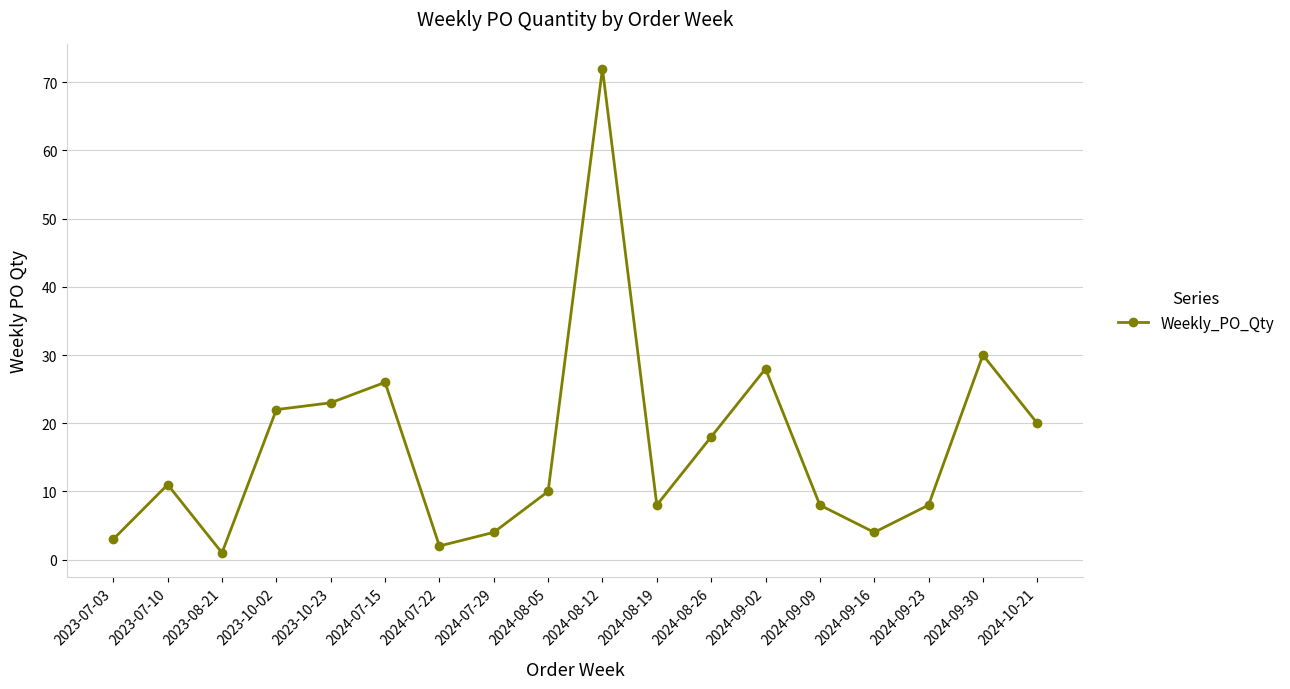

At which category does the chart reach its minimum across all series?

2023-08-21